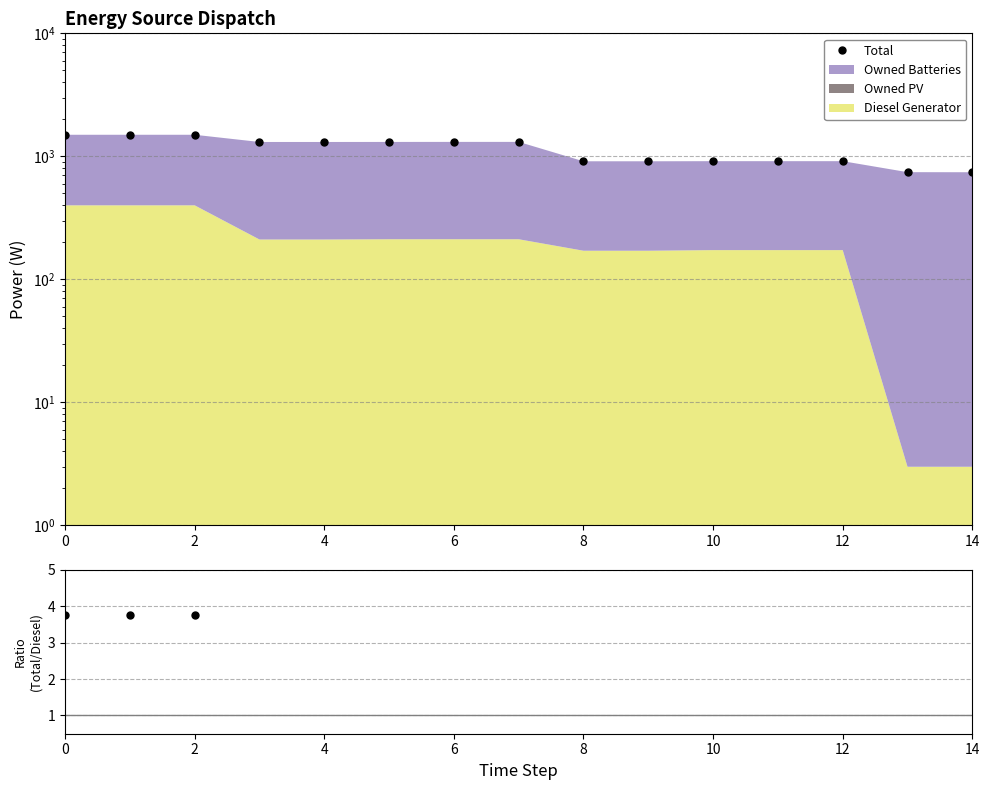

The Total series shows 1583.1 at 12. True or false?

False